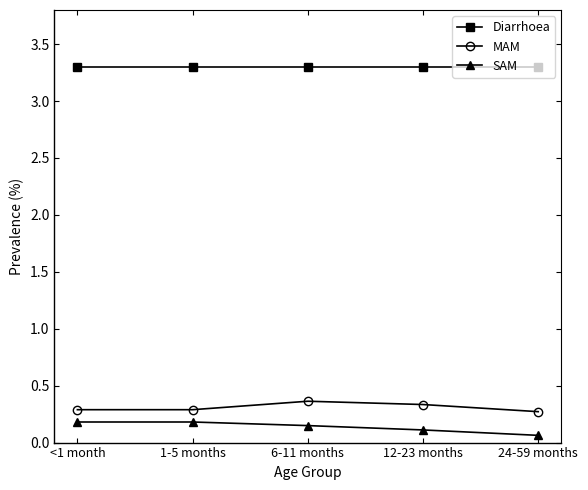

True or false: SAM and MAM intersect in this chart.

False